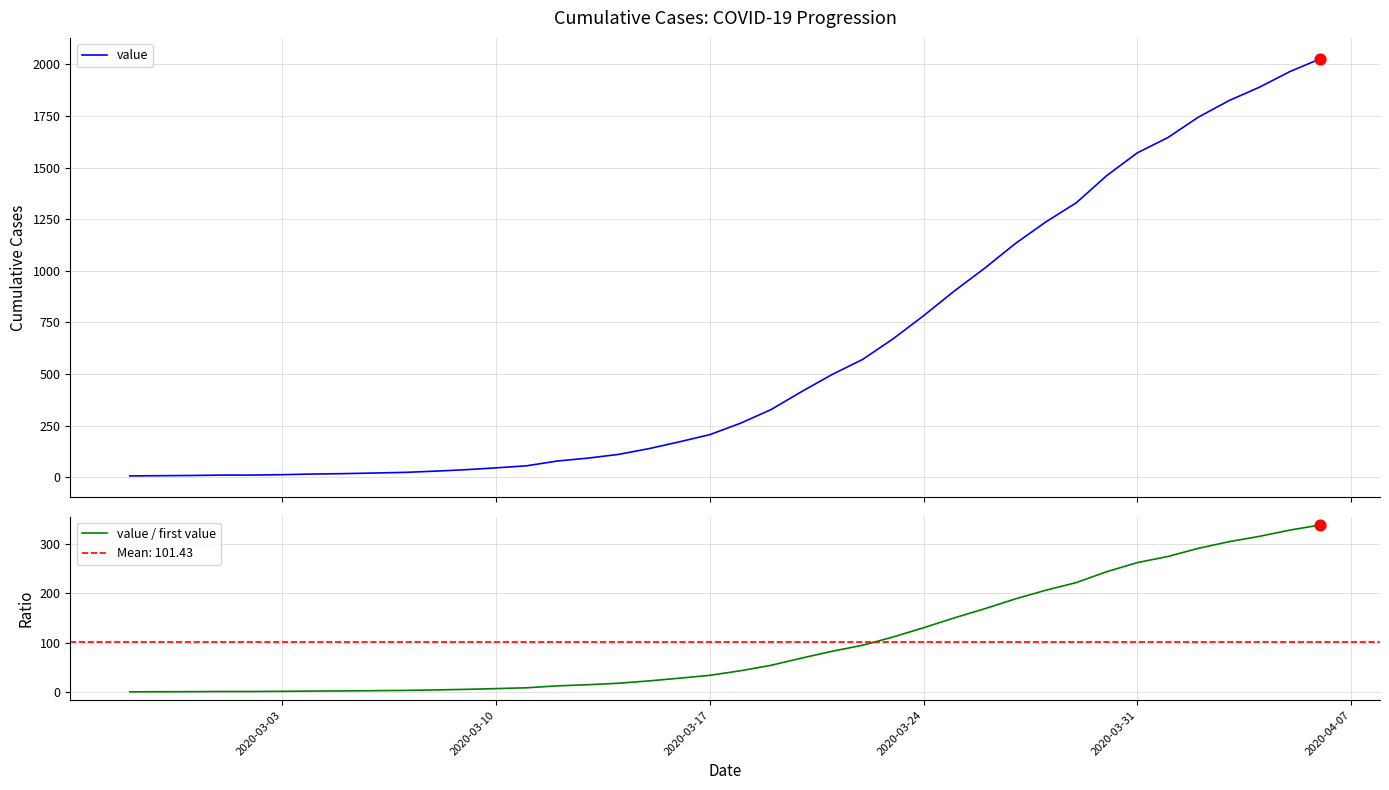

Which series contains the highest Y value?

value